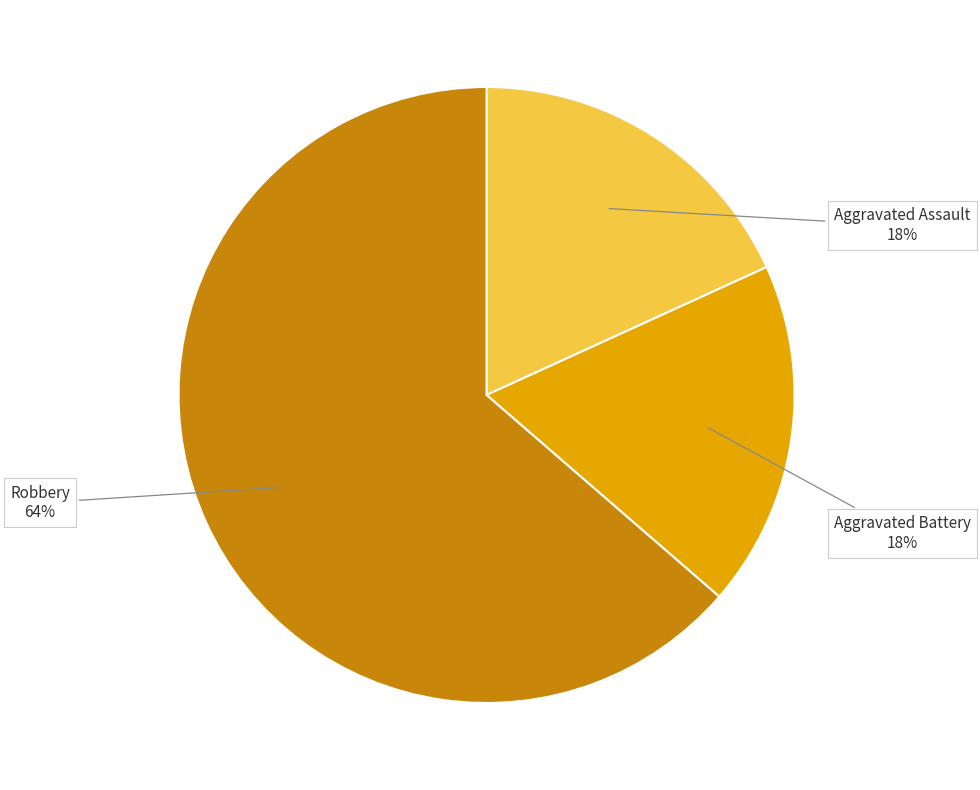

Is there any slice that represents more than half of the pie?

Yes